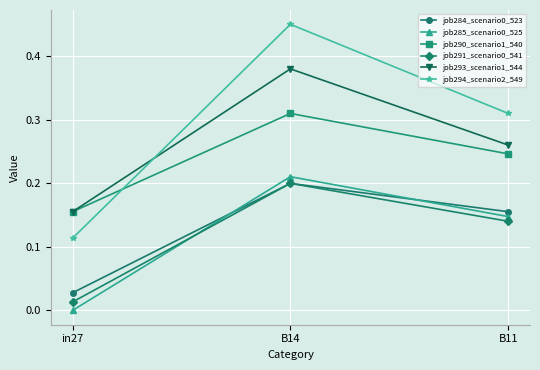

Which series has the widest spread of values?

job294_scenario2_549